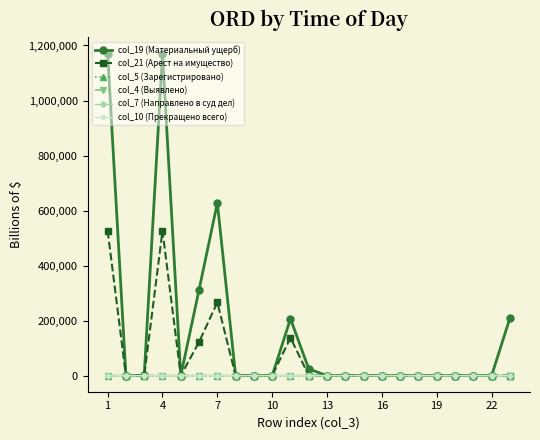

True or false: col_7 (Направлено в суд дел) has more than 0 points higher than both neighbors.

True